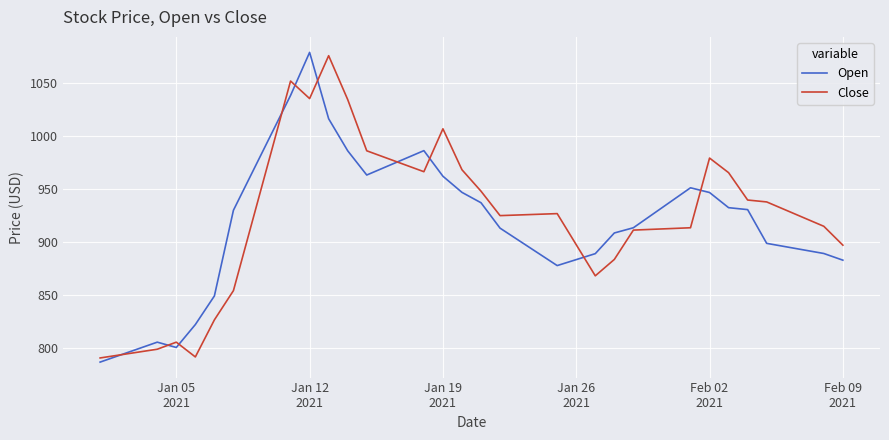

Is this an area chart (filled region under the line)?

No